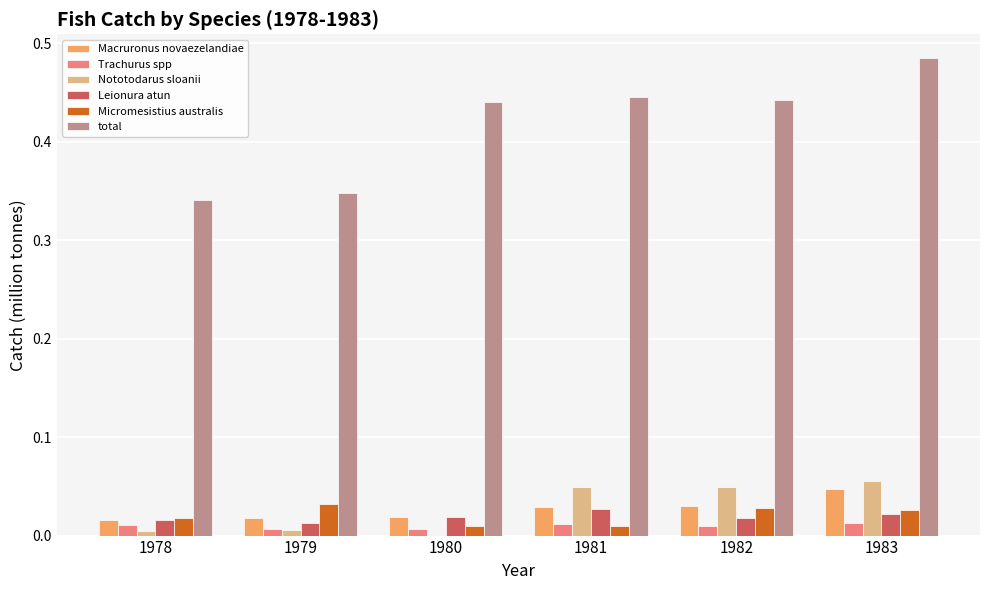

Is it true that Nototodarus sloanii equals 0.0 at 1981?

True